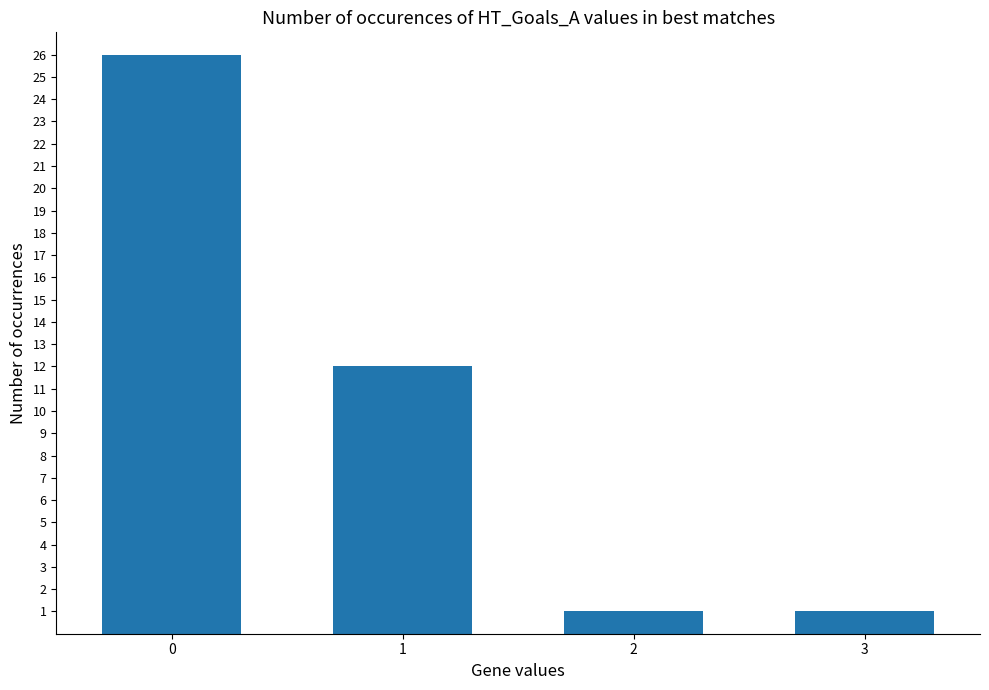

At which label is the value closest to 13?

1